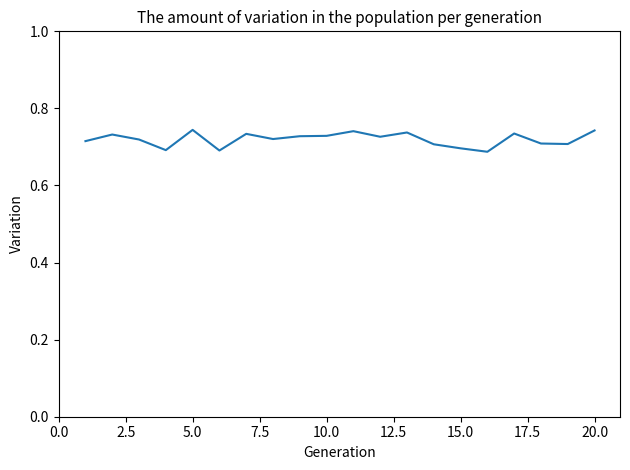

How many lines are shown in the chart?

1